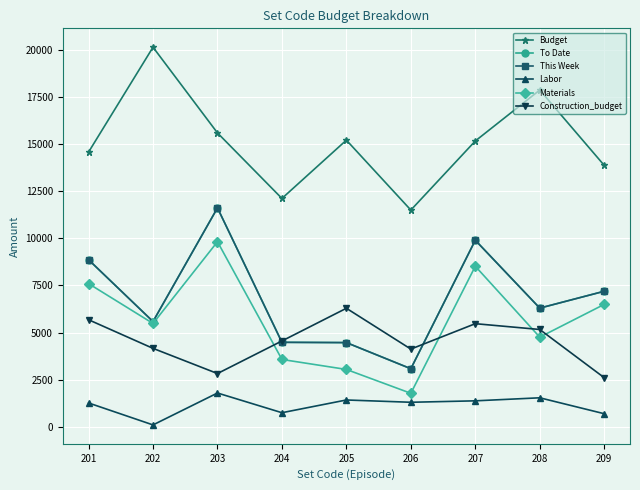

Does the chart display data point markers on the line(s)?

Yes